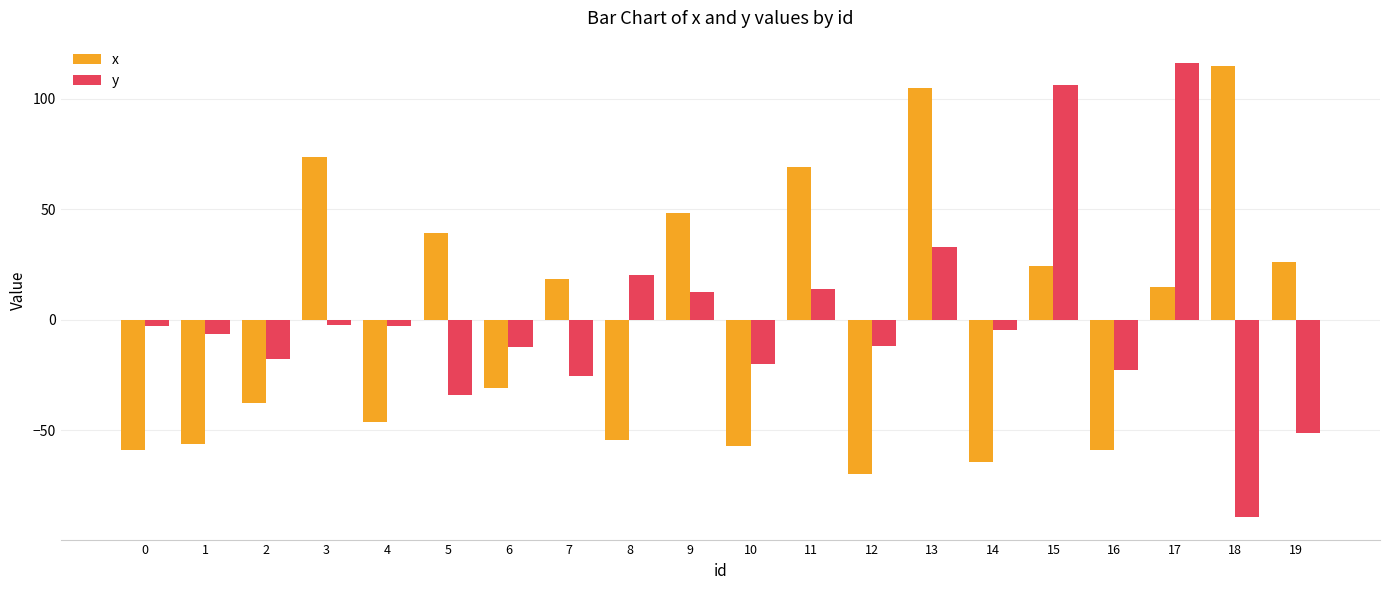

The value of x at 15 is 8.0. True or false?

False